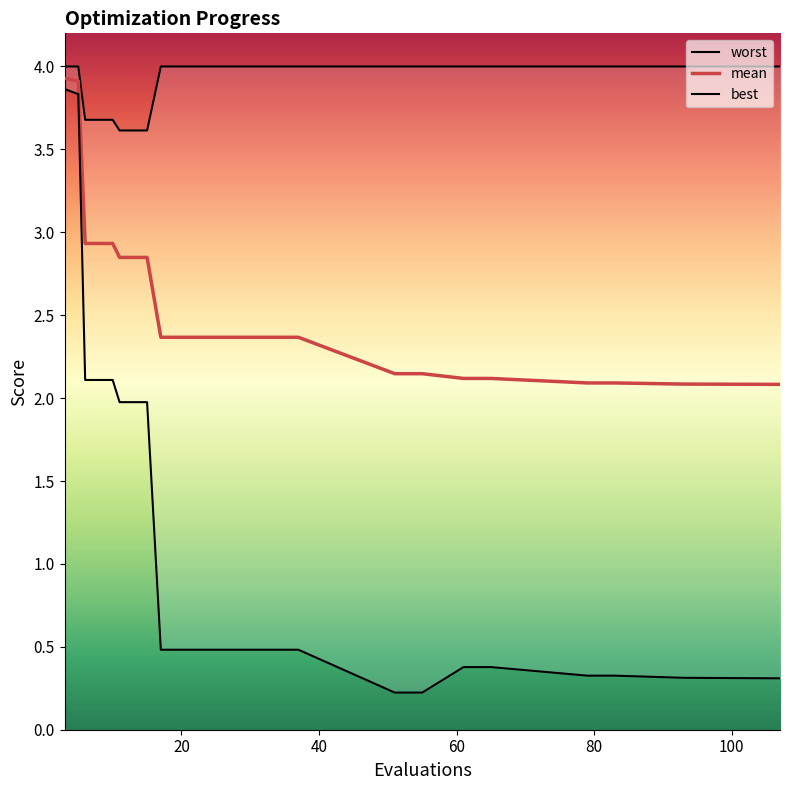

Reading left to right, what are all the values shown in this chart?

worst: 4.0	4.0	3.7	3.7	3.6	3.6	4.0	4.0	4.0	4.0	4.0	4.0	4.0	4.0	4.0	4.0	4.0	4.0	4.0	4.0
mean: 3.9	3.9	2.9	2.9	2.8	2.8	2.4	2.4	2.4	2.4	2.4	2.4	2.1	2.1	2.1	2.1	2.1	2.1	2.1	2.1
best: 3.9	3.8	2.1	2.1	2.0	2.0	0.5	0.5	0.5	0.5	0.5	0.5	0.2	0.2	0.4	0.4	0.3	0.3	0.3	0.3